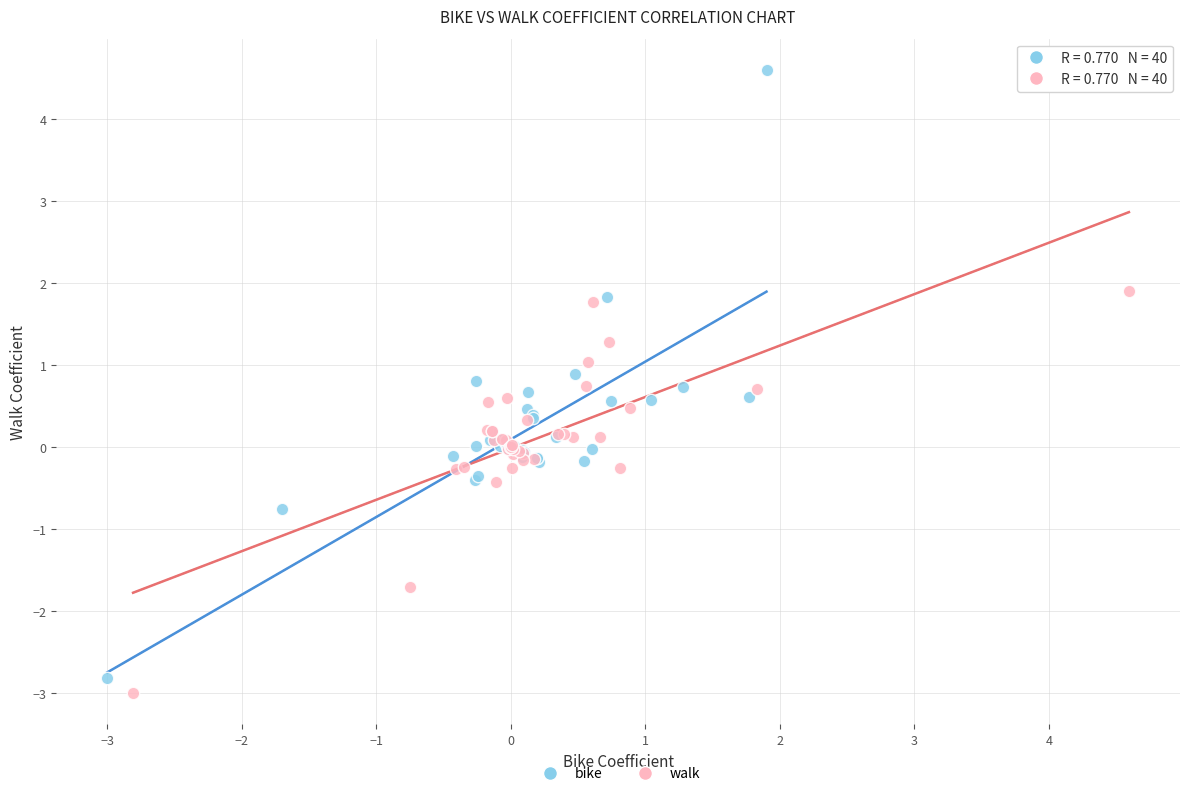

Which series has the largest Y range (max minus min)?

bike